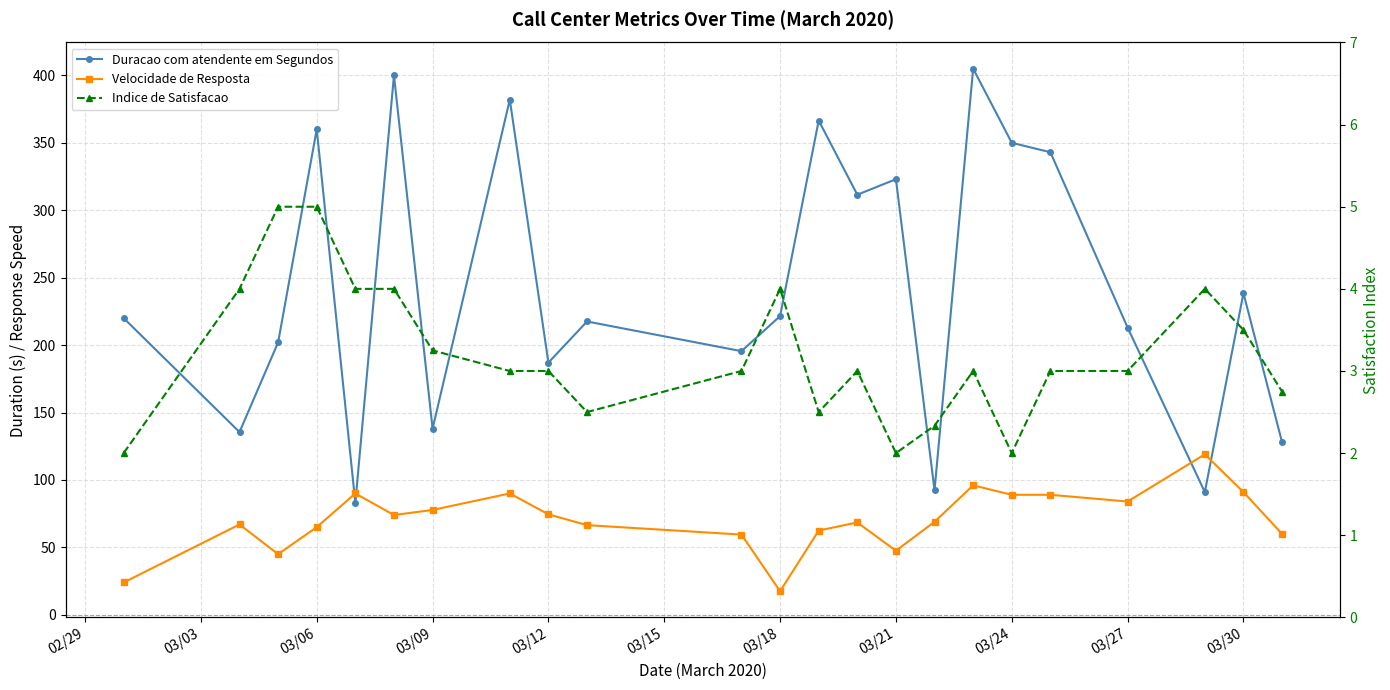

What is the average value of the Indice de Satisfacao series?

3.2